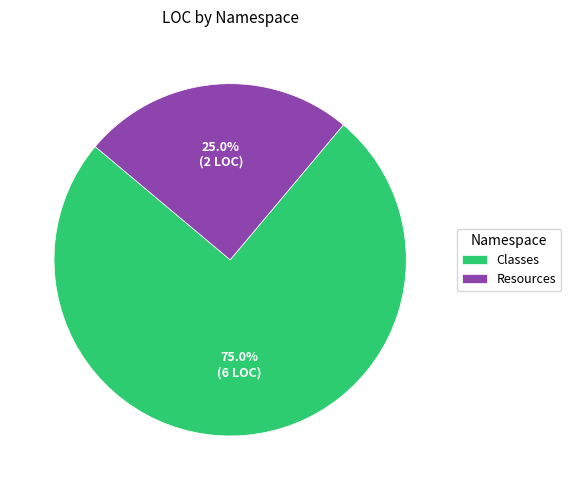

To the nearest percent, what is the combined percentage of Classes and Resources?

100%